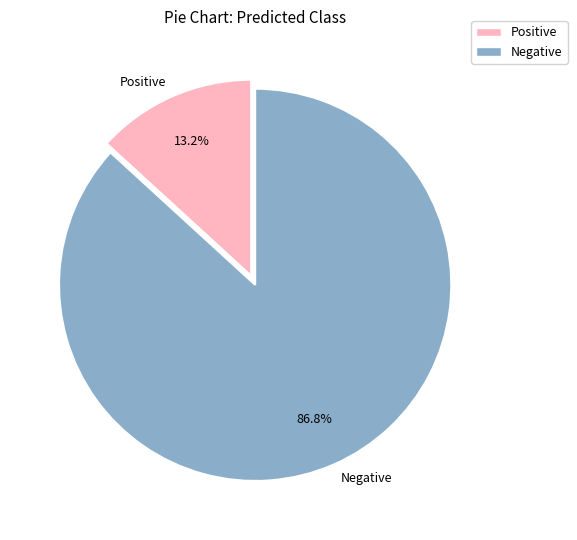

Count the number of slices in the pie.

2